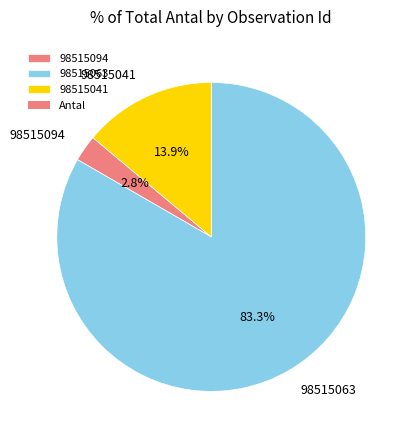

The 98515094 slice represents 3% of the pie. True or false?

True